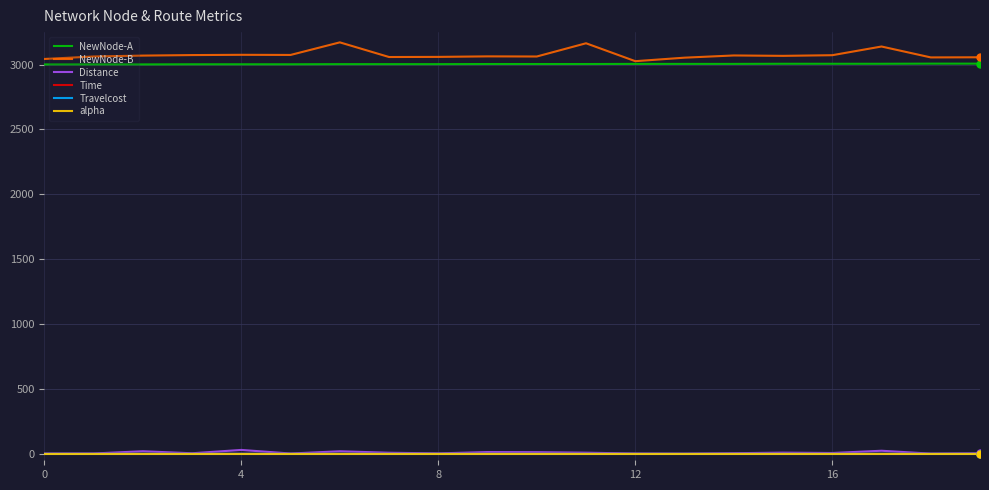

What is the minimum value for NewNode-B?

3026.0